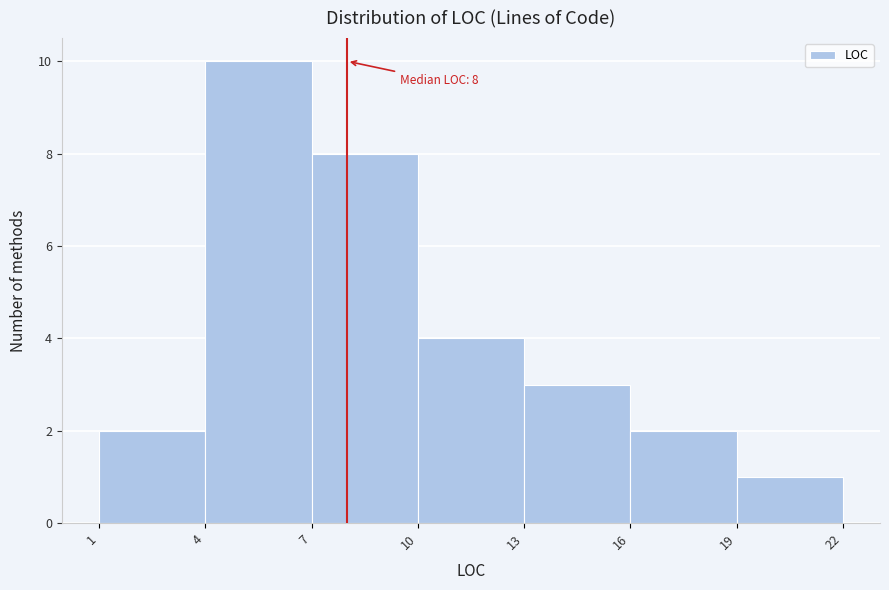

Which range on the x-axis has the tallest bar?

4 to 7